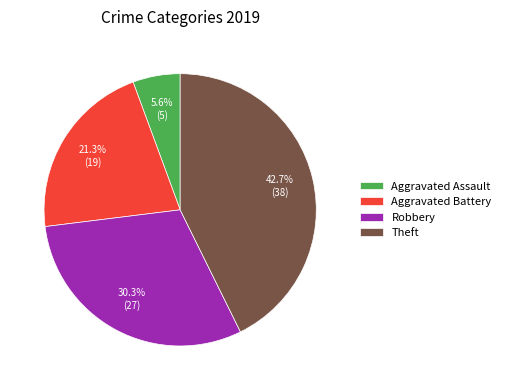

Approximately how many times larger is the value at Aggravated Battery compared to Robbery?

0.7